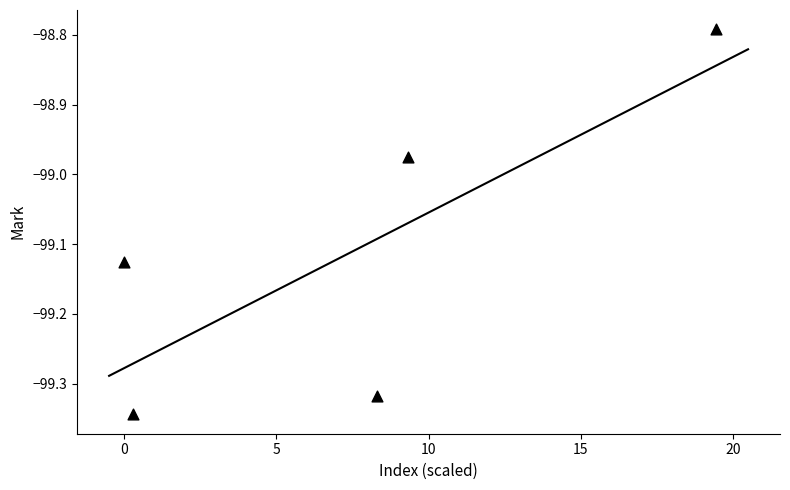

What is the average X value?

7.5